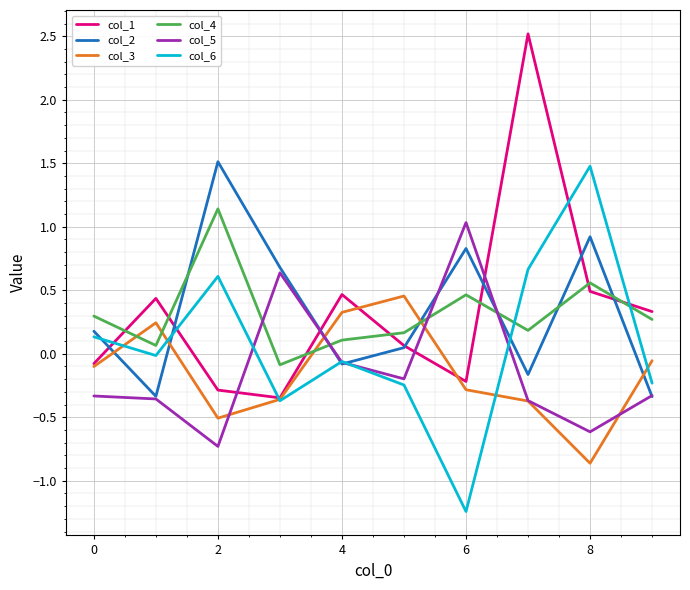

What is the highest value of the col_4 series?

1.1